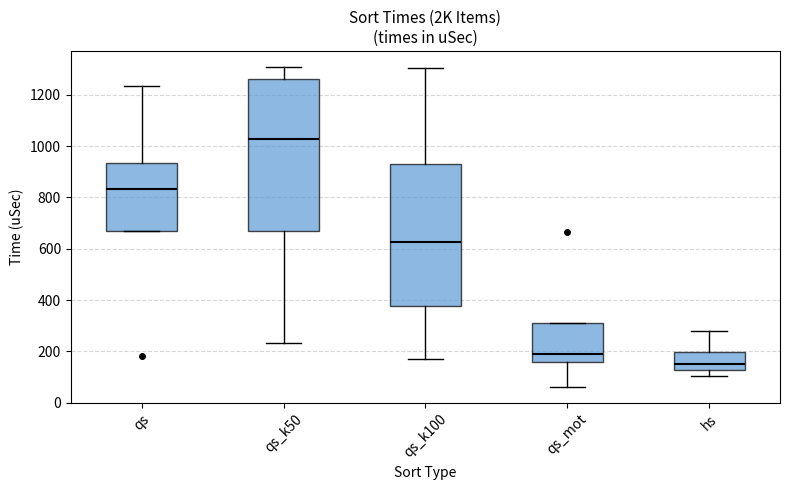

Reading left to right, transcribe this box plot: for each box, give where its median line is, the range the box spans, and where its two whiskers end, as read against the y-axis. The values are not printed on the chart, so give them approximately, as read against the axis.

qs: median 840, box 660 to 940, whiskers 660 to 1240
qs_k50: median 1020, box 660 to 1260, whiskers 240 to 1300
qs_k100: median 620, box 380 to 940, whiskers 160 to 1300
qs_mot: median 200, box 160 to 300, whiskers 60 to 300
hs: median 160, box 120 to 200, whiskers 100 to 280